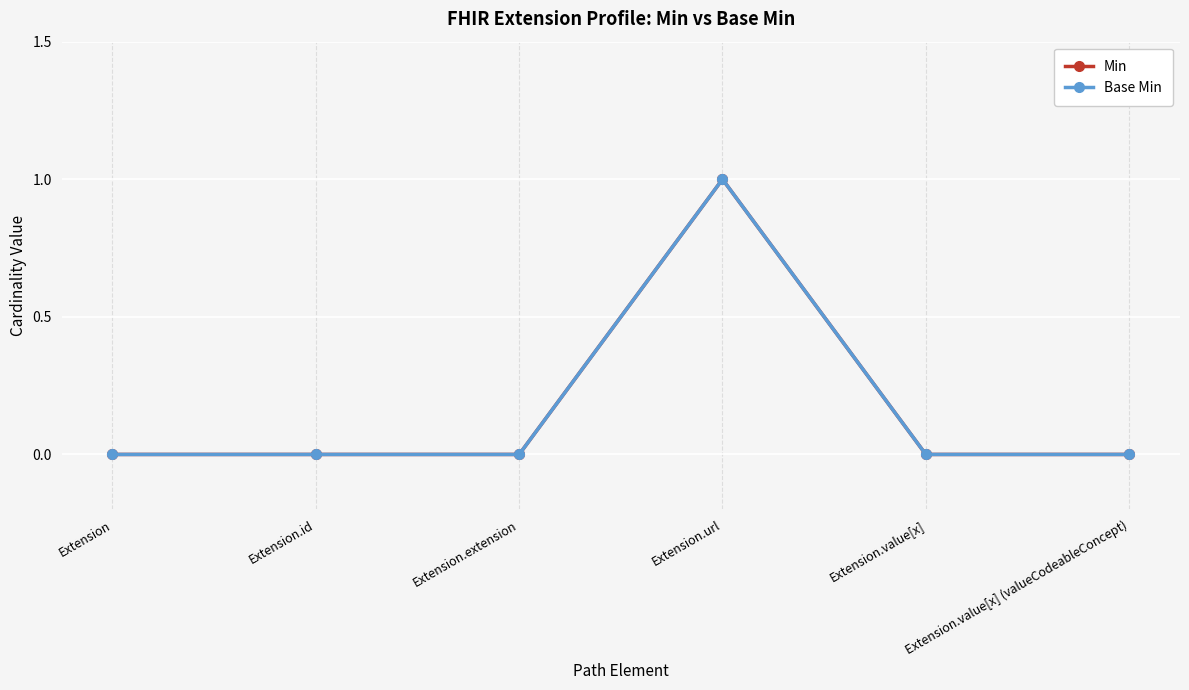

Is this an area chart (filled region under the line)?

No